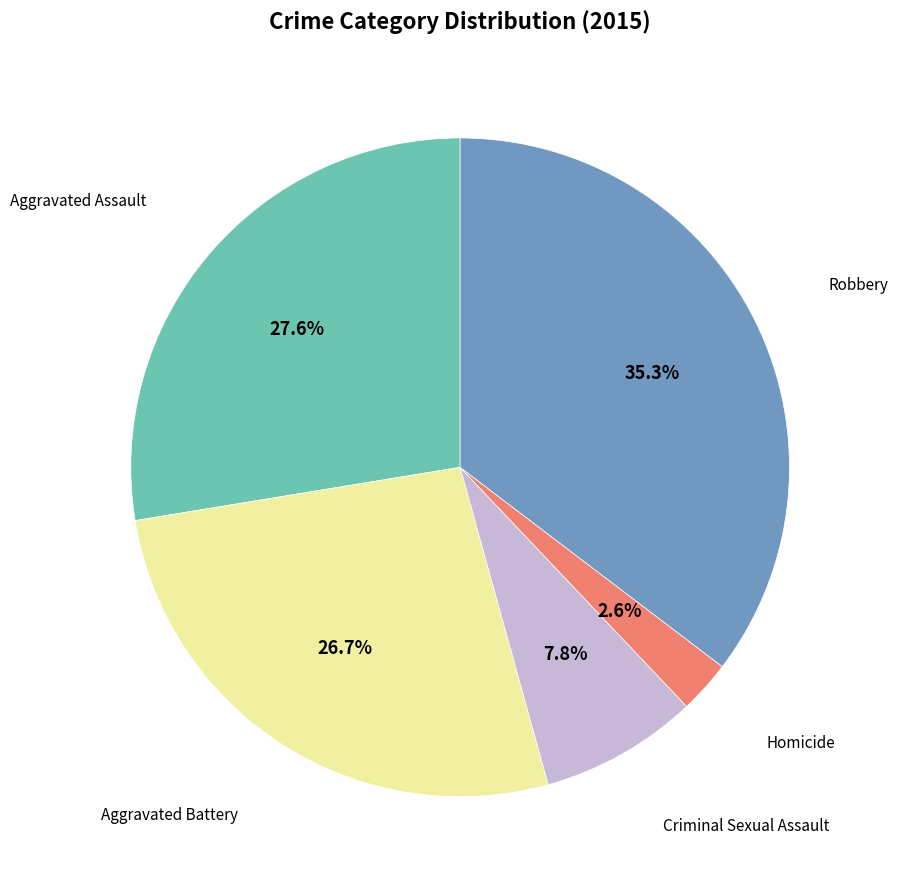

Is there any slice that represents more than half of the pie?

No